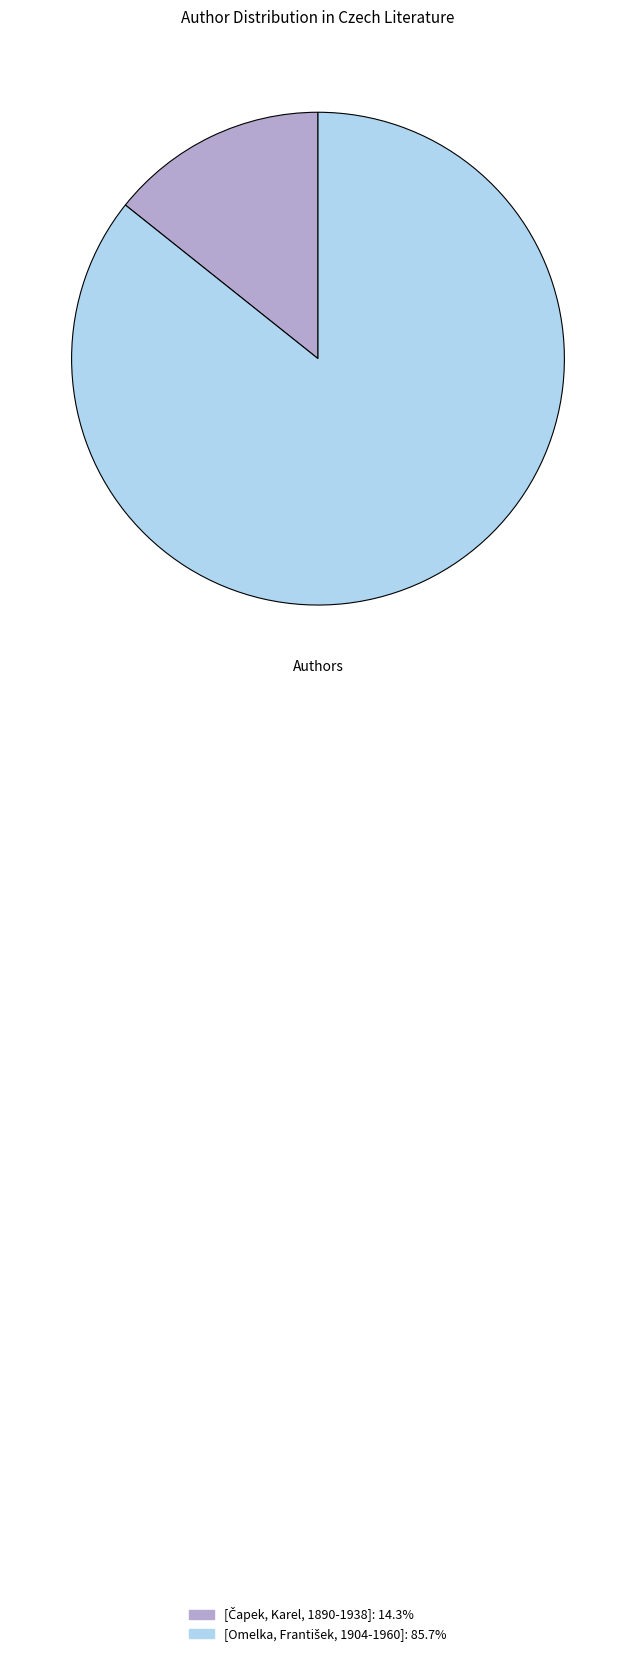

Is there a majority slice in this chart?

Yes